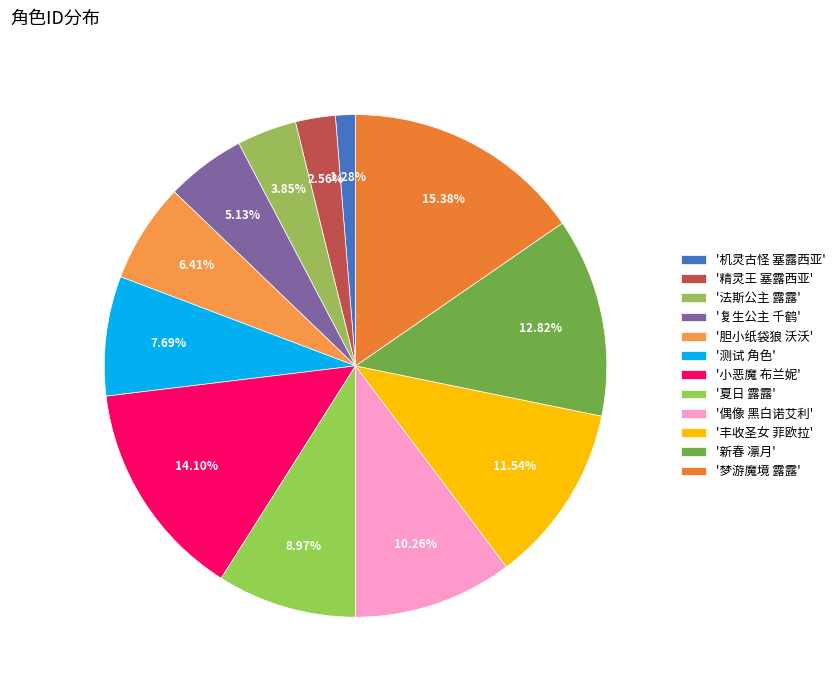

Rank the categories by value from lowest to highest.

机灵古怪 塞露西亚, 精灵王 塞露西亚, 法斯公主 露露, 复生公主 千鹤, 胆小纸袋狼 沃沃, 测试 角色, 夏日 露露, 偶像 黑白诺艾利, 丰收圣女 菲欧拉, 新春 凛月, 小恶魔 布兰妮, 梦游魔境 露露